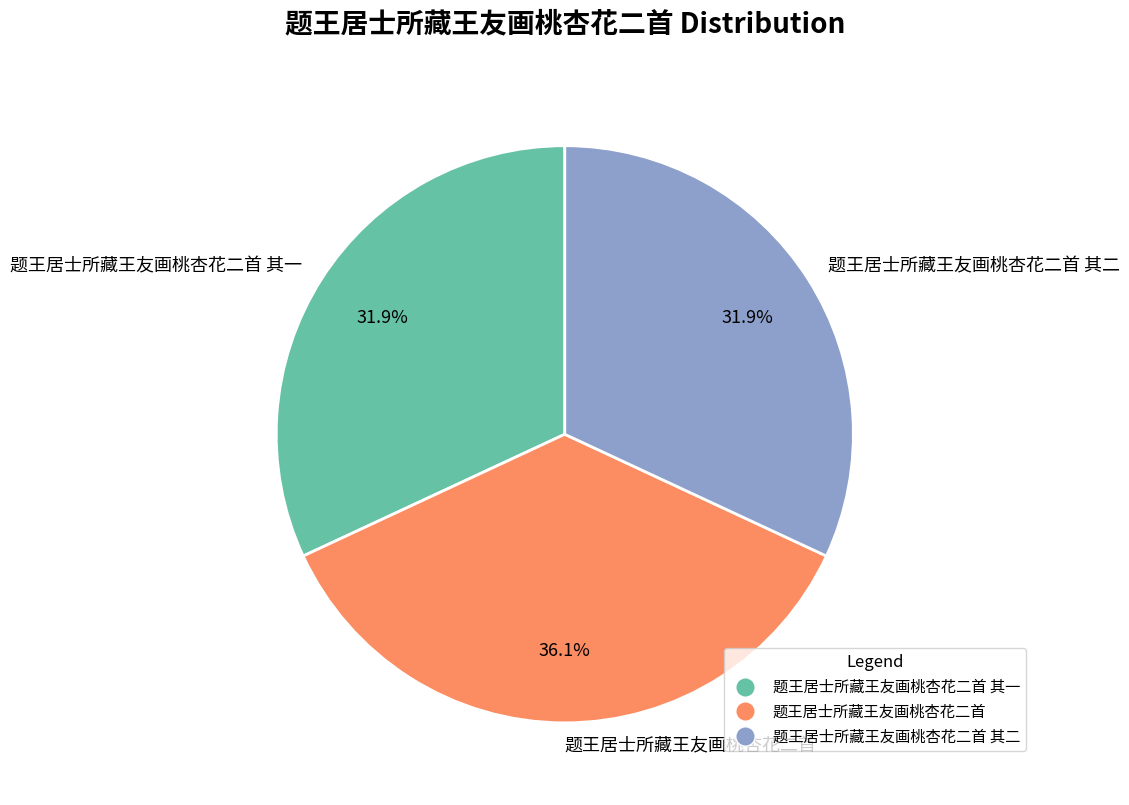

Combined, what portion of the pie is 题王居士所藏王友画桃杏花二首 其一 and 题王居士所藏王友画桃杏花二首?

68.1%